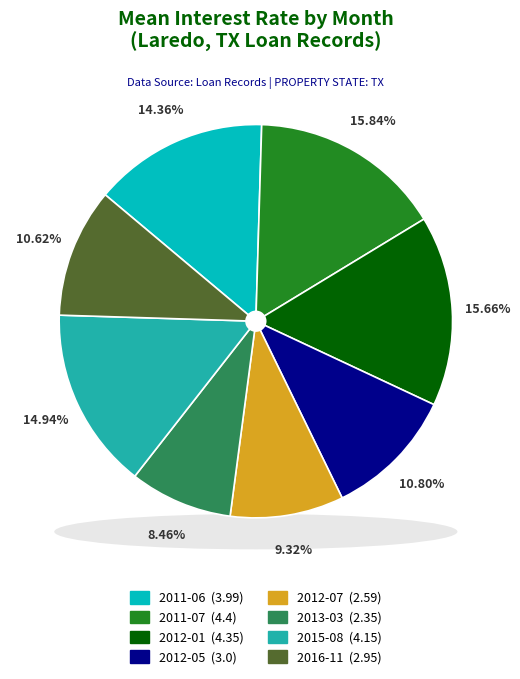

How many slices are in this pie chart?

8